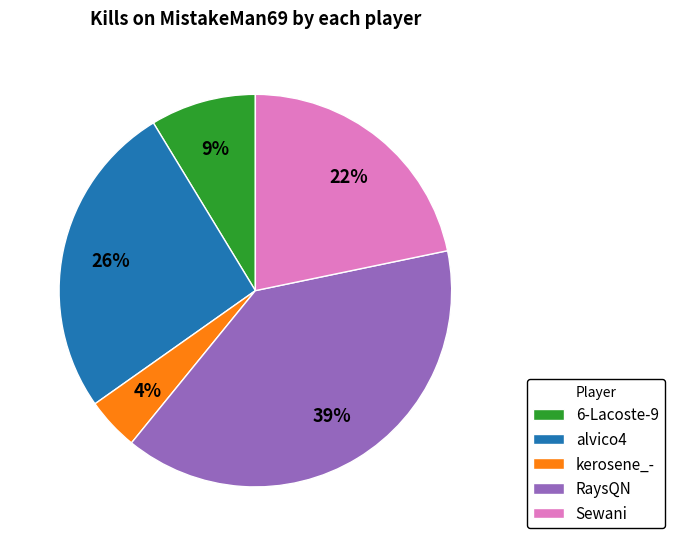

Do RaysQN and 6-Lacoste-9 together represent more than half of the pie?

No